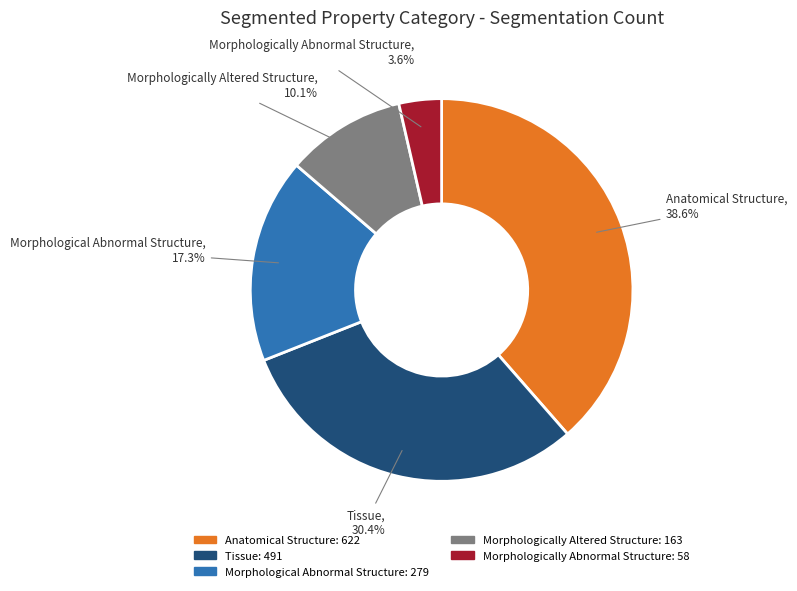

How many segments does this pie chart have?

5